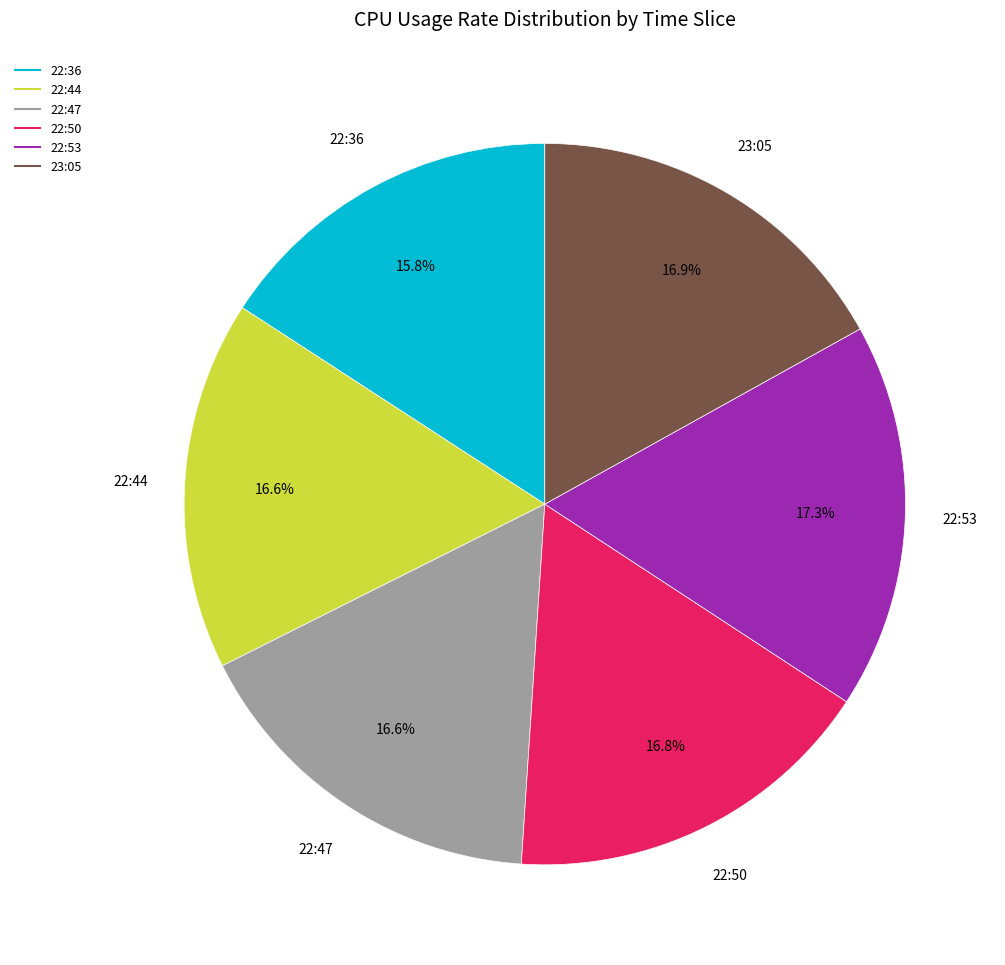

What is the ratio of the value at 23:05 to the value at 22:36?

1.1